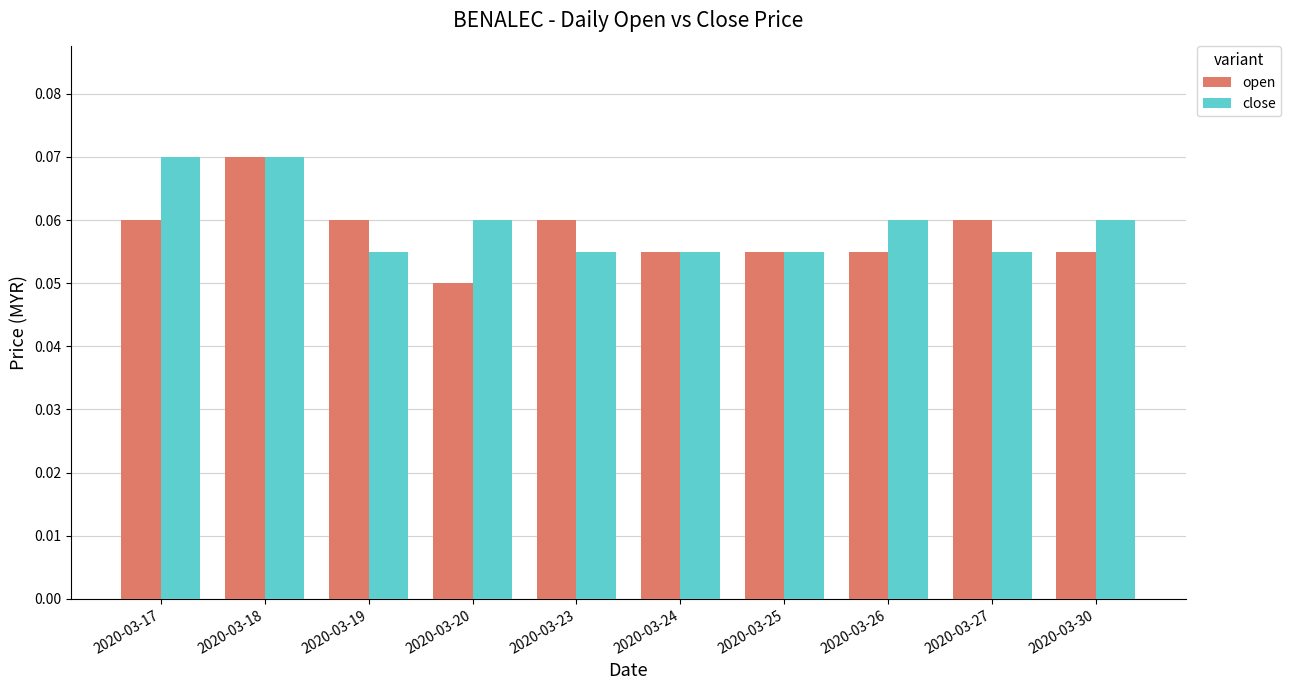

Between 2020-03-19 and 2020-03-24, which series saw the biggest shift?

open